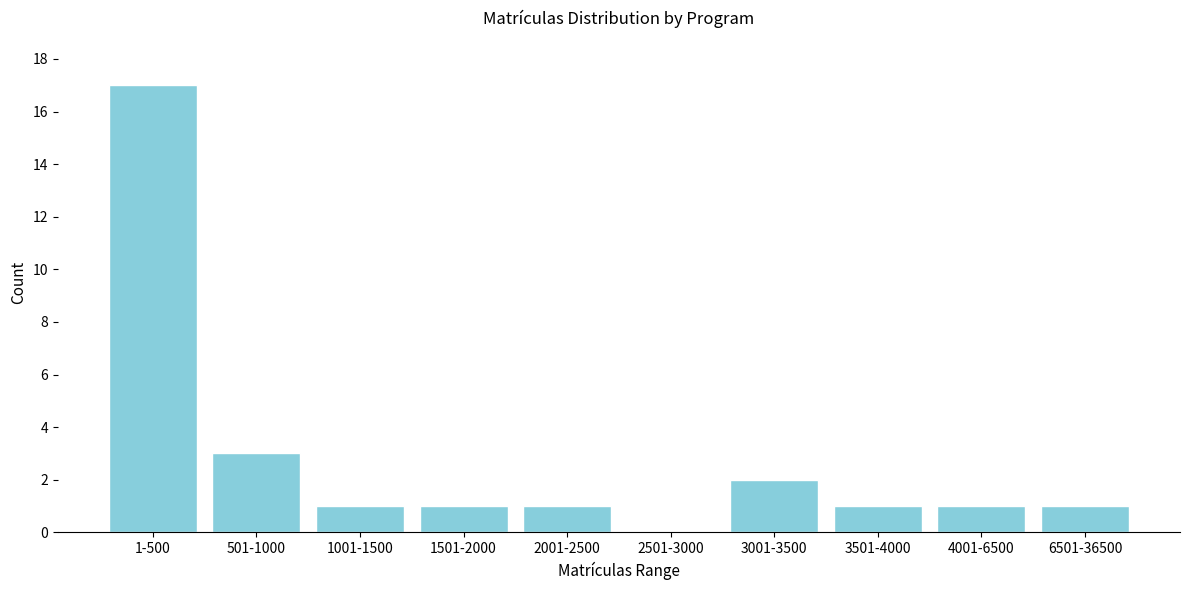

Reading left to right, what are all the values shown in this chart?

1-500=17	501-1000=3	1001-1500=1	1501-2000=1	2001-2500=1	2501-3000=0	3001-3500=2	3501-4000=1	4001-6500=1	6501-36500=1